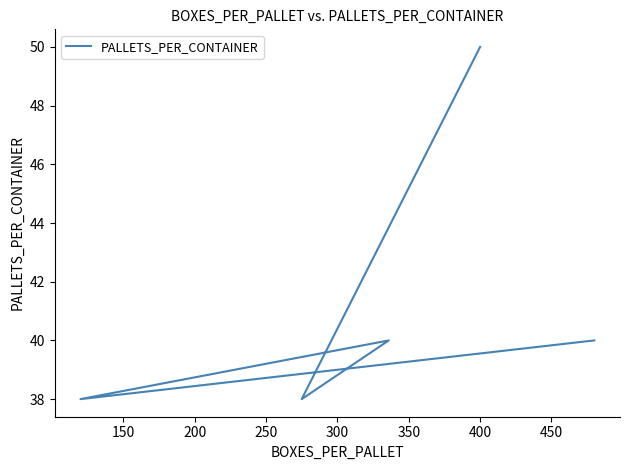

What is the value of the 4th point from the left?

38